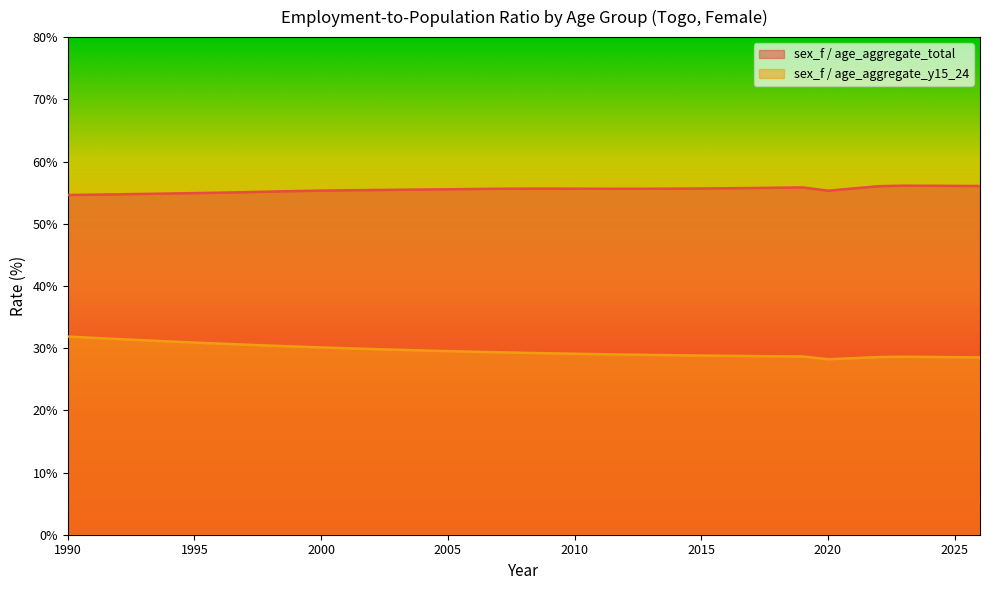

Which category has the lowest value in the sex_f / age_aggregate_y15_24 series?

2020